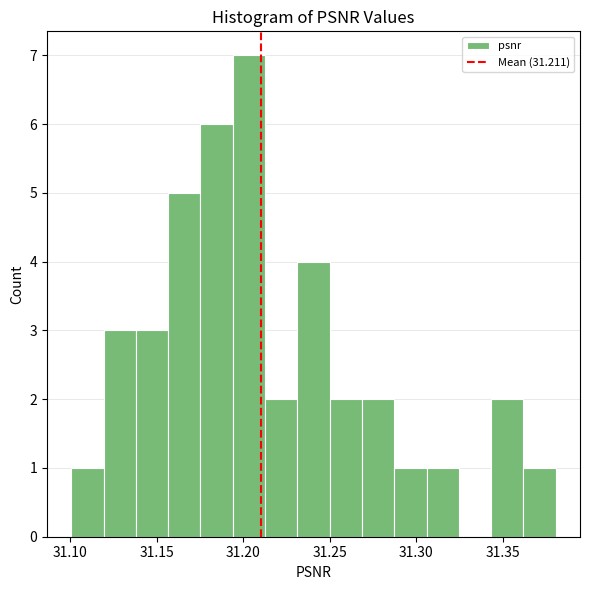

Around what value on the x-axis is the tallest bar? Give the approximate position of its centre, as read against the axis.

31.205